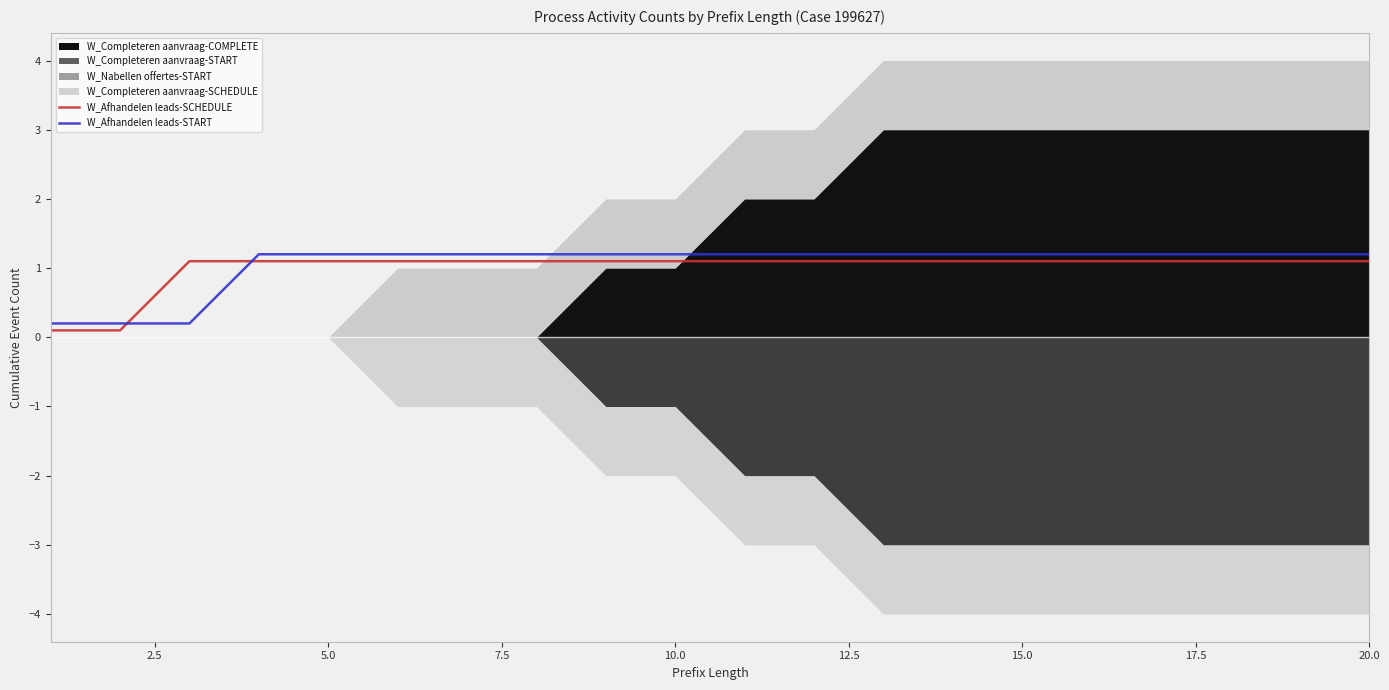

The W_Afhandelen leads-SCHEDULE series shows 1.1 at 20.0. True or false?

True